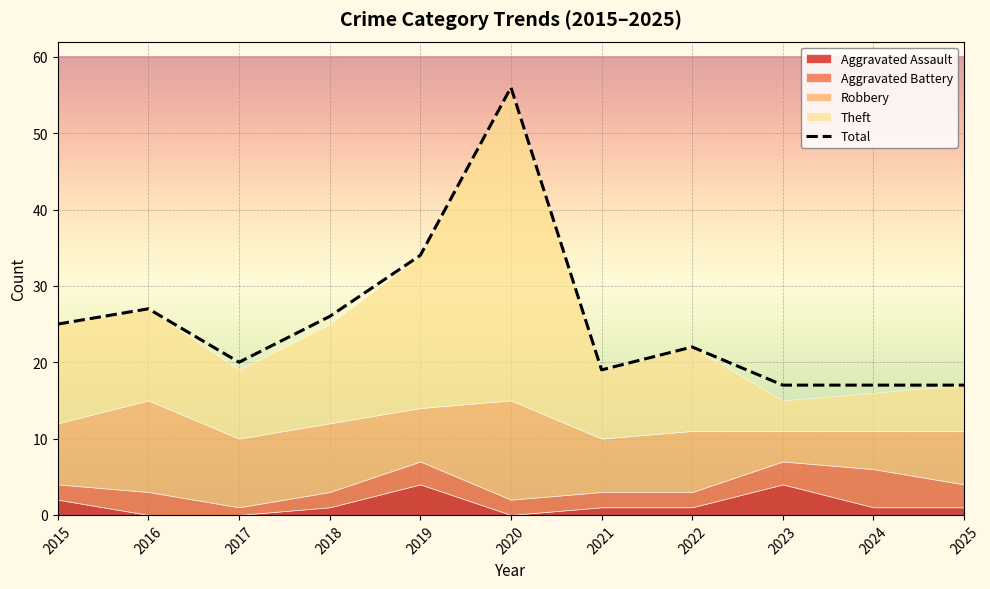

What is the maximum value for Total?

56